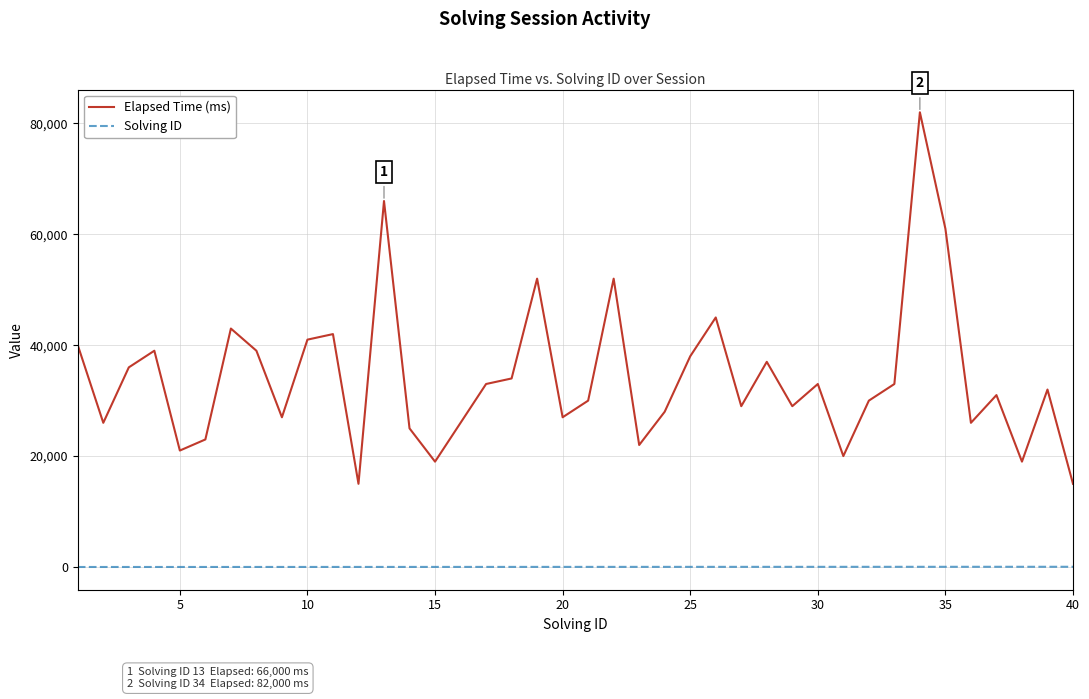

True or false: Solving ID and Elapsed Time (ms) intersect in this chart.

False